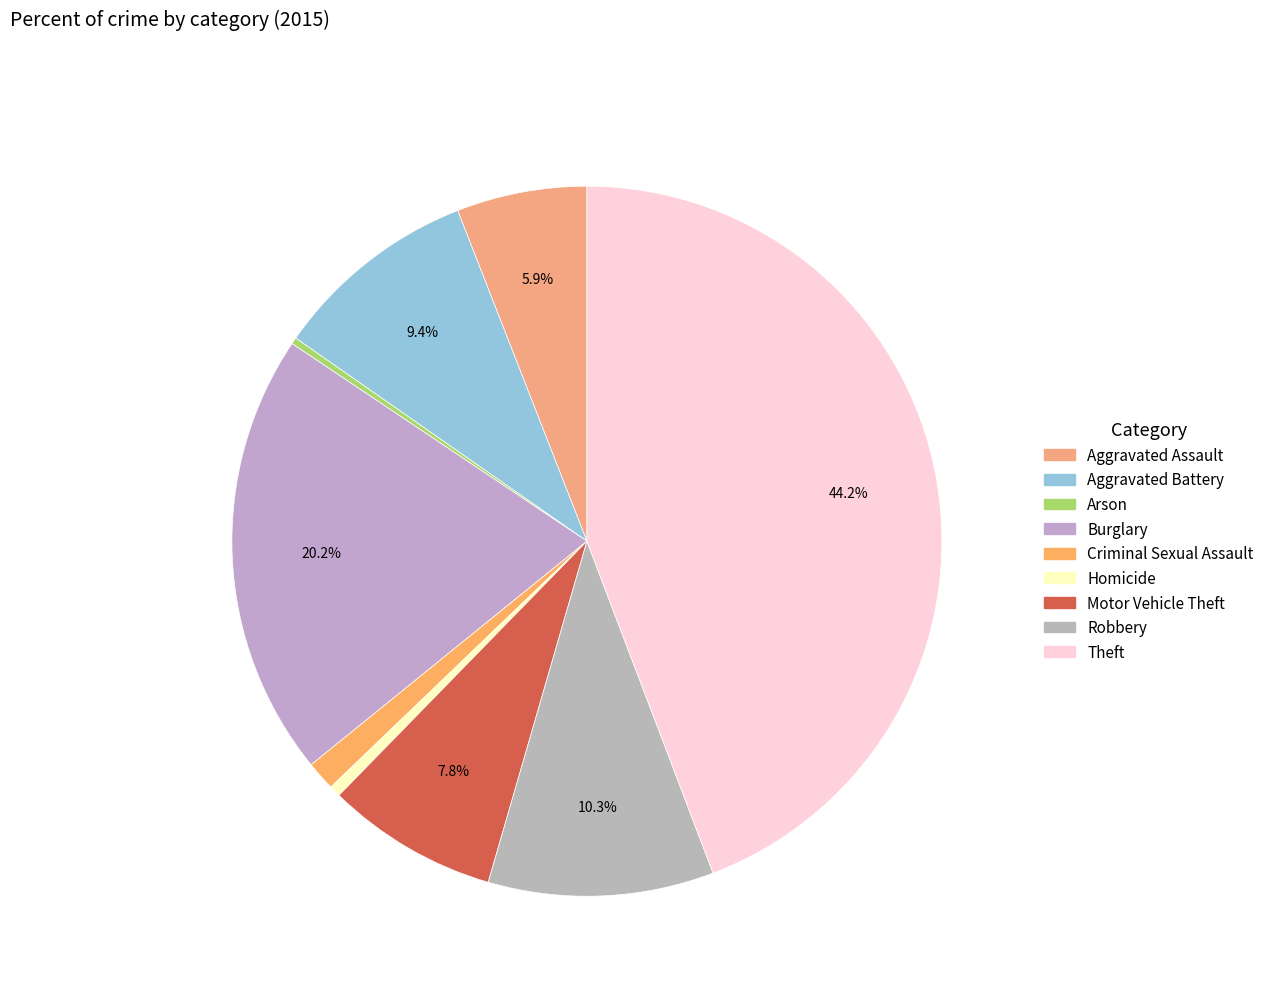

Is the sum of Robbery and Arson greater than half?

No